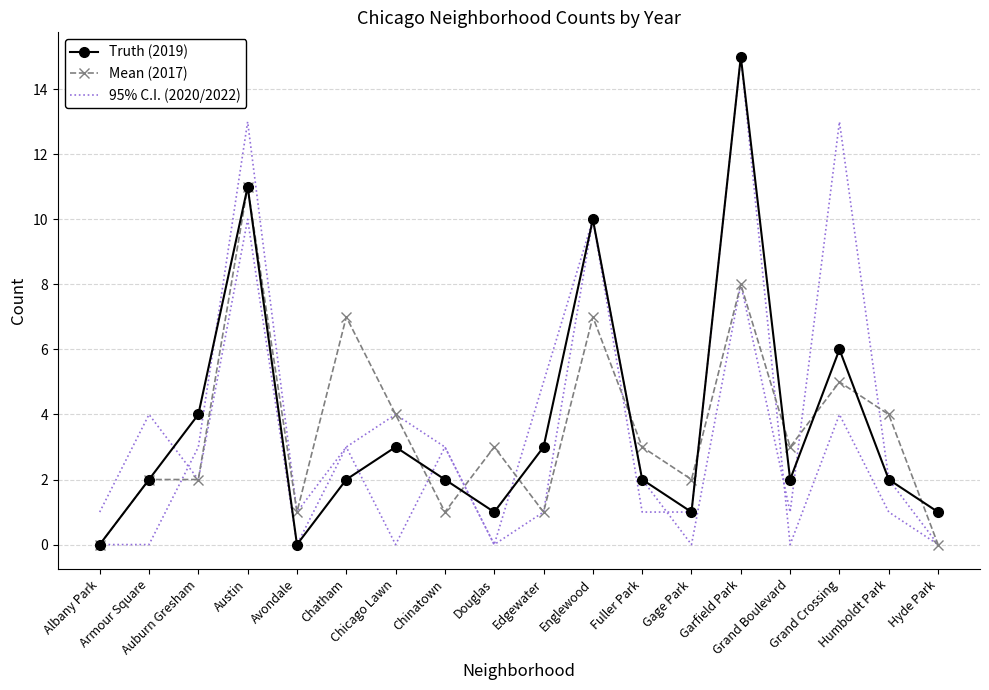

Rank the categories by 95% C.I. (2020/2022) value from highest to lowest.

Garfield Park, Austin, Englewood, Chicago Lawn, Grand Crossing, Auburn Gresham, Chatham, Chinatown, Avondale, Edgewater, Fuller Park, Gage Park, Humboldt Park, Albany Park, Armour Square, Douglas, Grand Boulevard, Hyde Park